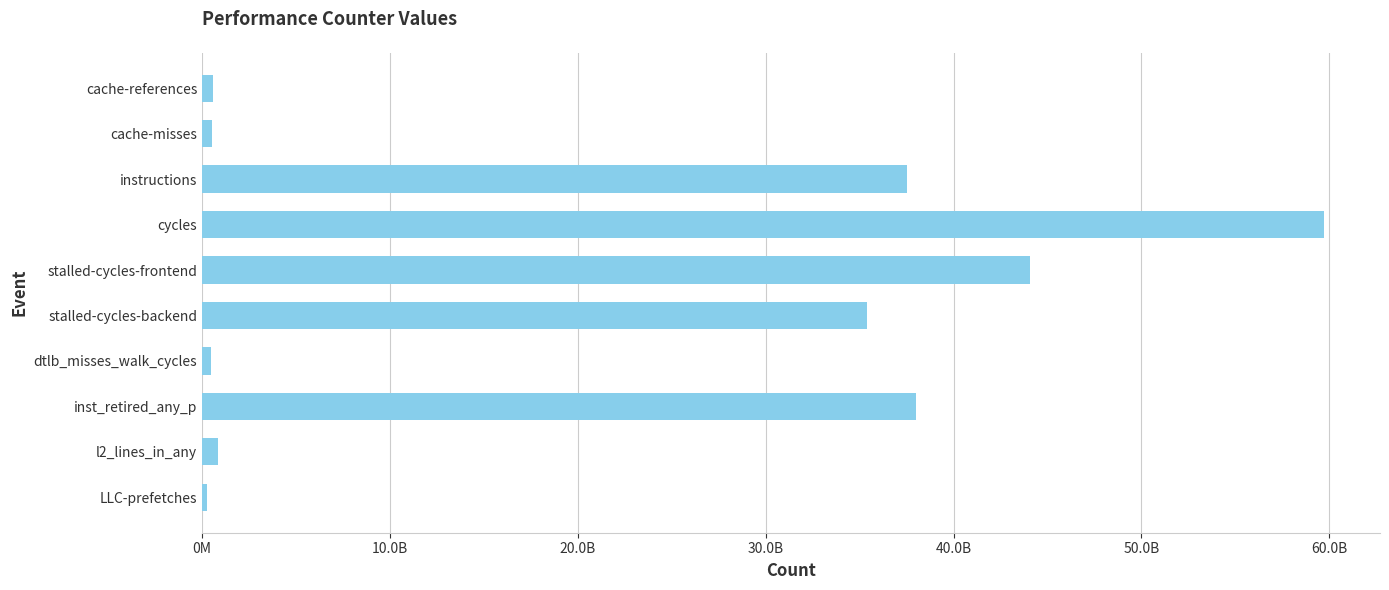

Are the bars horizontal?

Yes